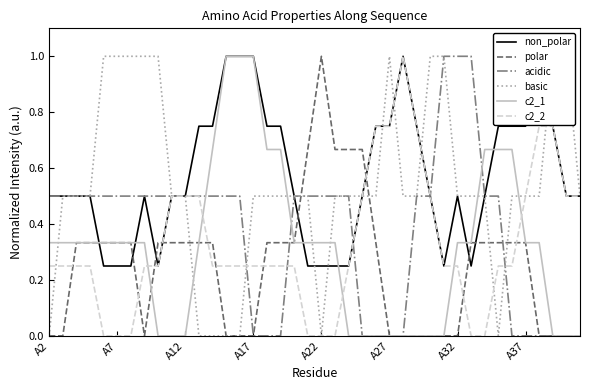

True or false: c2_2 and c2_1 cross at least once.

True